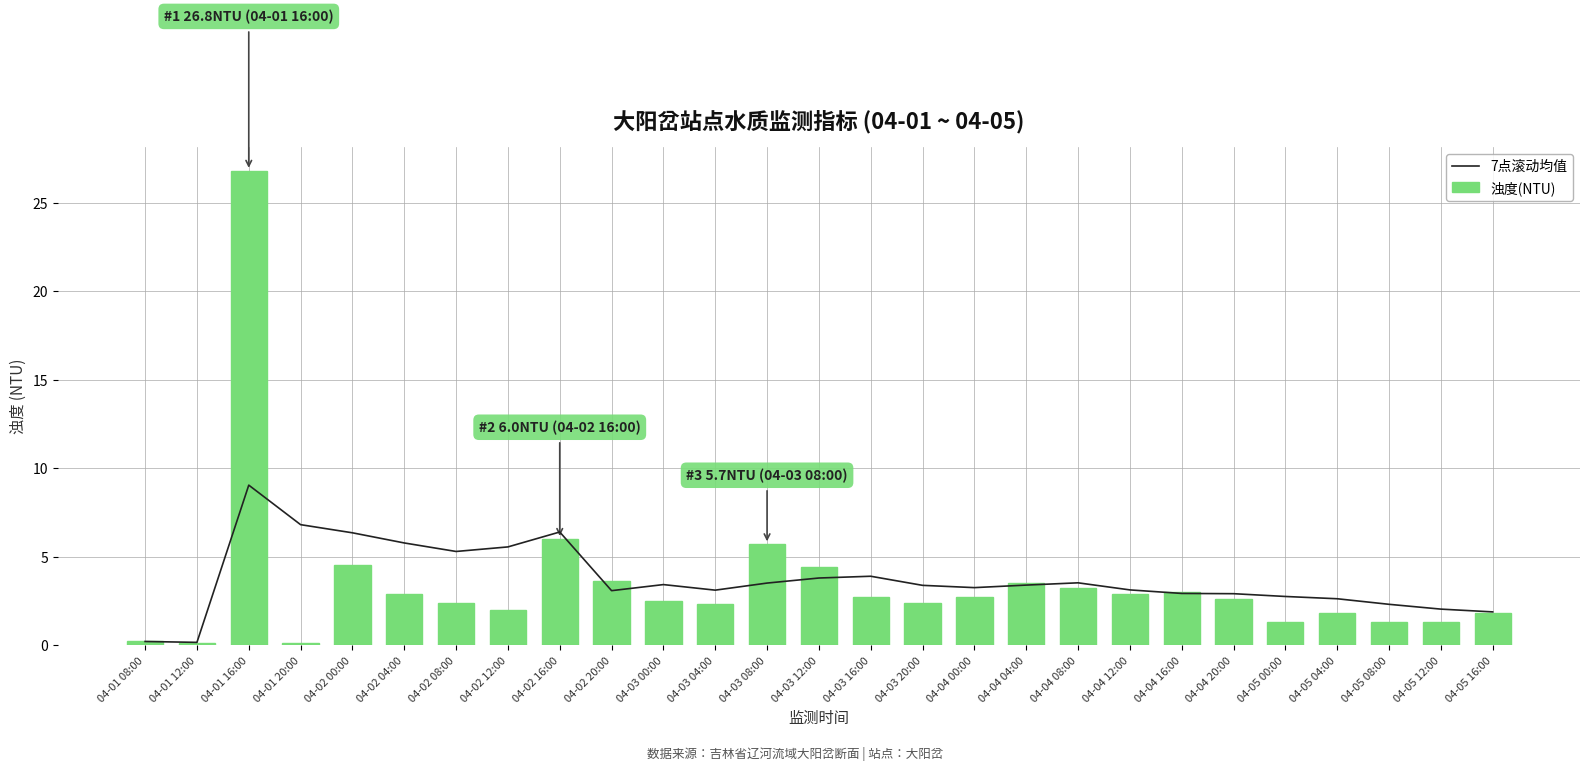

Is it true that 7点滚动均值 equals 1.6 at 04-04 16:00?

False